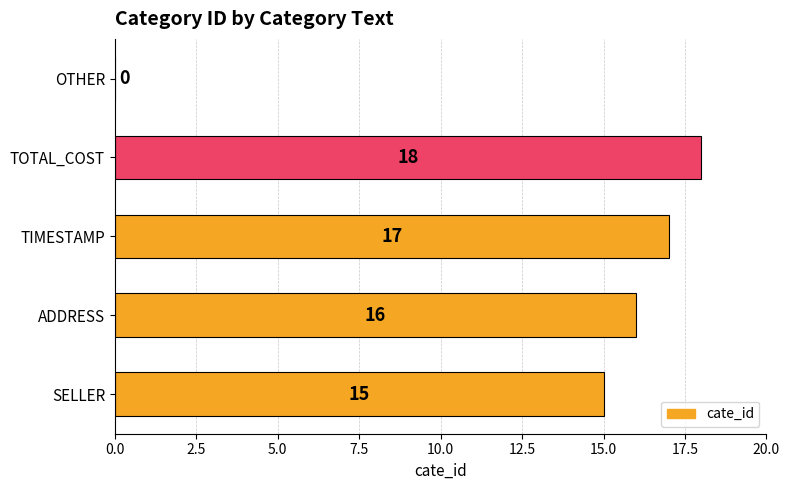

Reading bottom to top, extract all data points from this chart.

SELLER=15	ADDRESS=16	TIMESTAMP=17	TOTAL_COST=18	OTHER=0